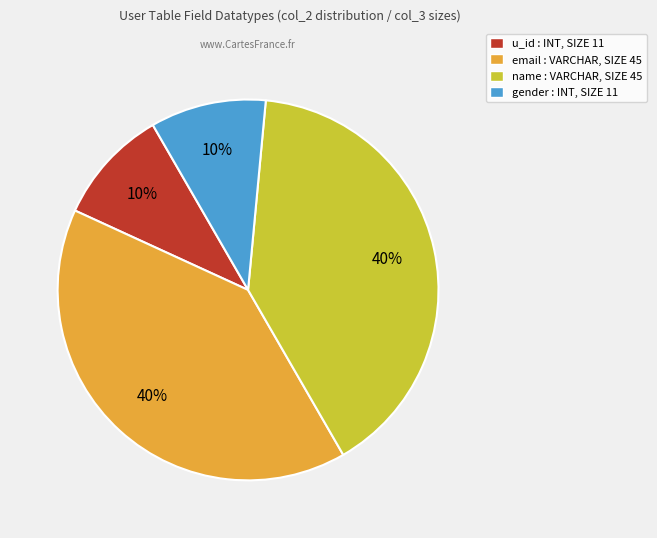

Is there a majority slice in this chart?

No